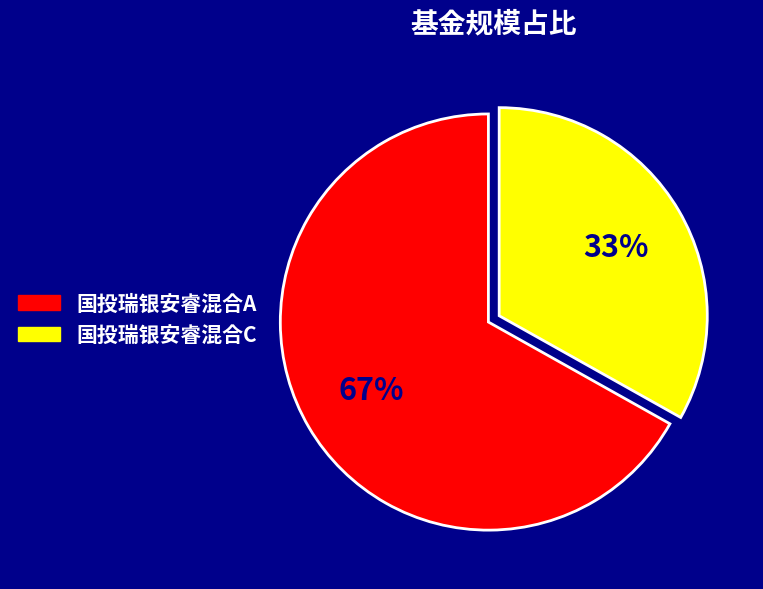

Which category has the smallest portion of the pie?

国投瑞银安睿混合C